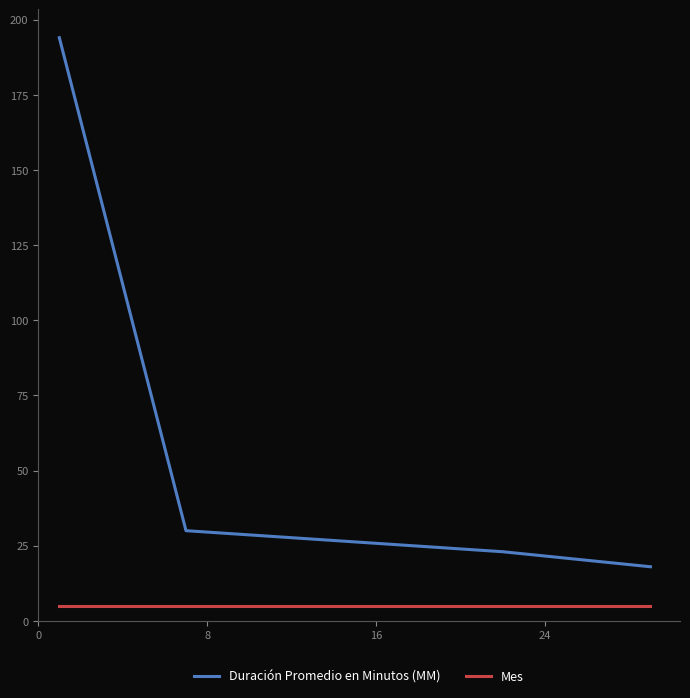

List the series in order of their overall mean, lowest first.

Mes, Duración Promedio en Minutos (MM)